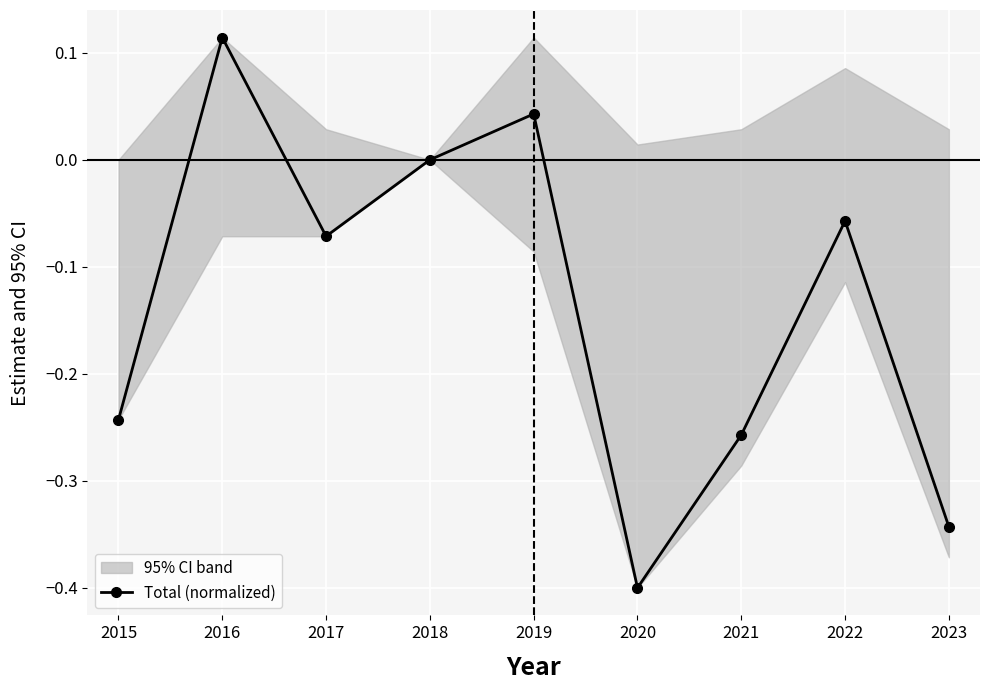

At which label does Total (normalized) reach its minimum?

2020